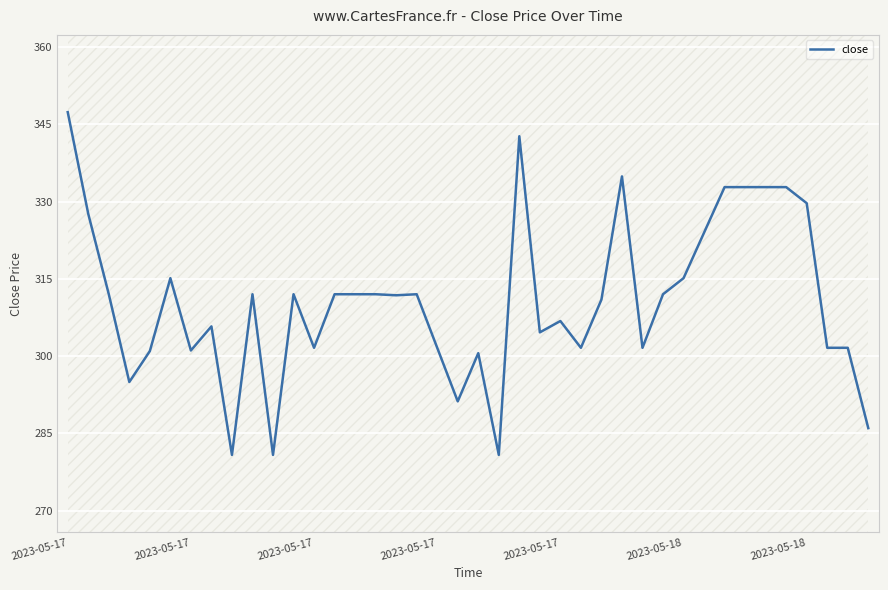

The chart shows a value of 347.4 at 2023-05-17. True or false?

True